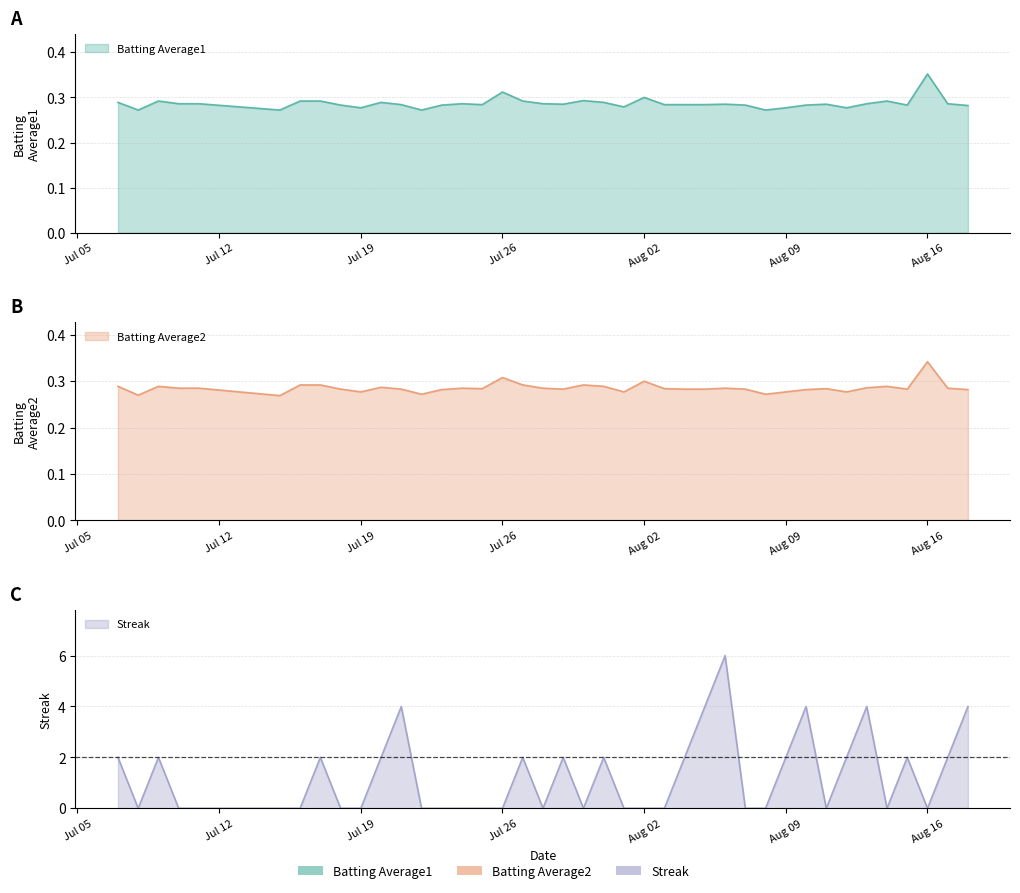

In Batting Average2, how many points are higher than both neighbors (excluding endpoints)?

10